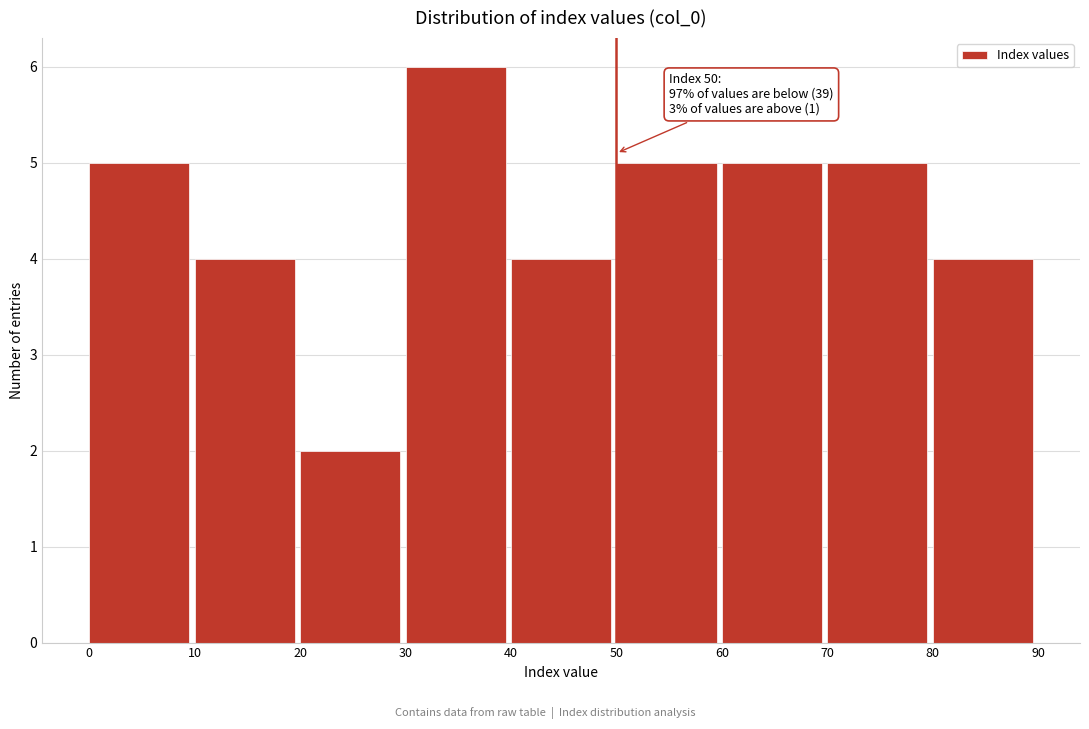

Over which range of the x-axis is the bar tallest?

30 to 40